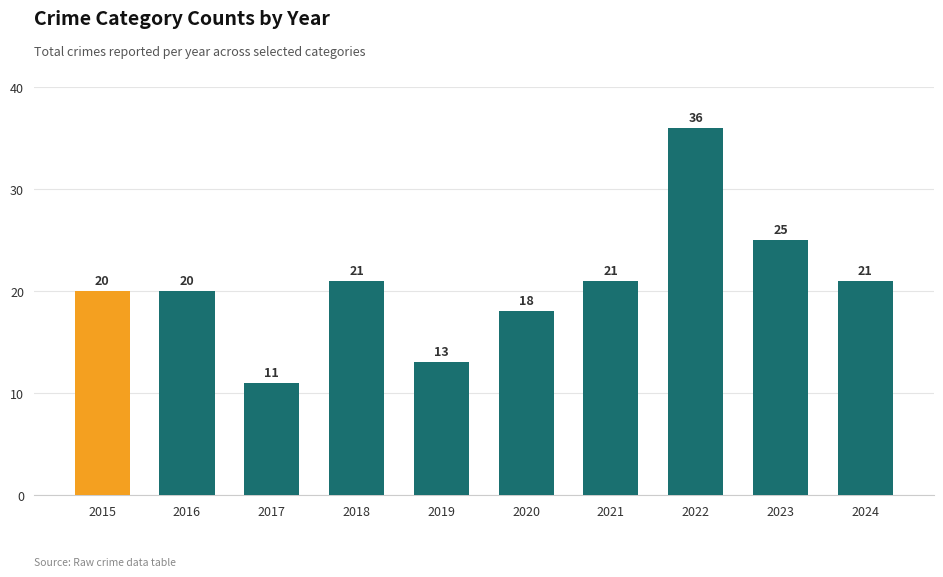

Reading right to left, list all the values displayed in this chart.

21	25	36	21	18	13	21	11	20	20